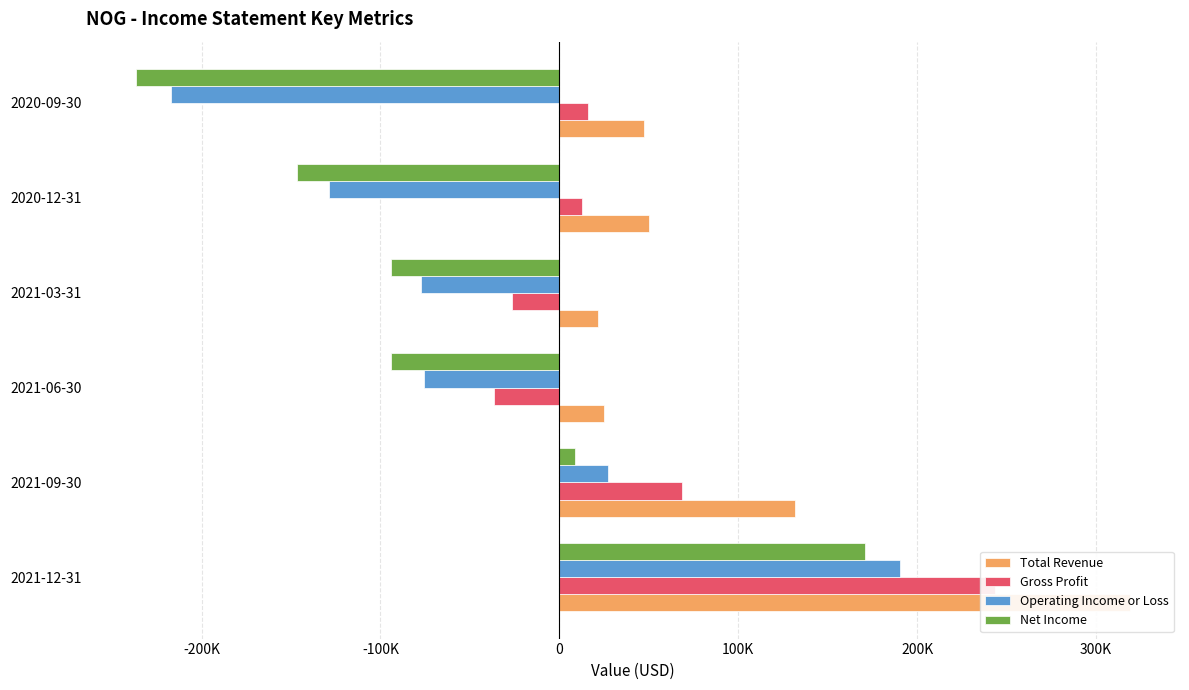

What are all the series names shown in the legend?

Total Revenue, Gross Profit, Operating Income or Loss, Net Income